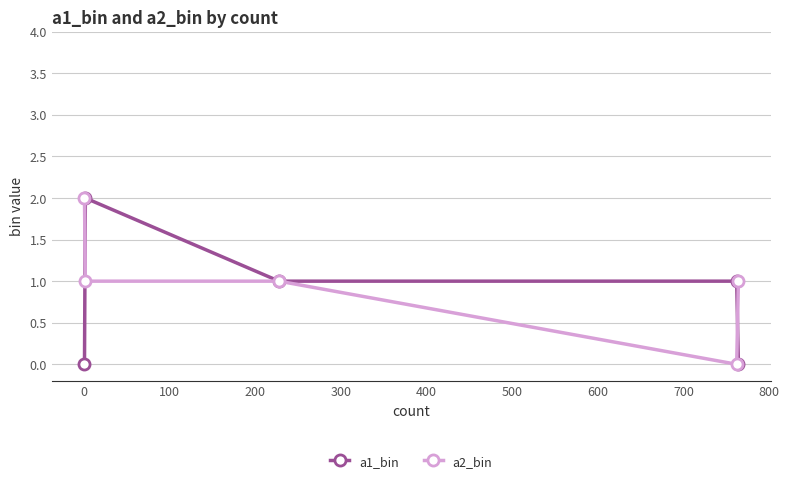

Count the a1_bin values in the range 0 to 1.

4